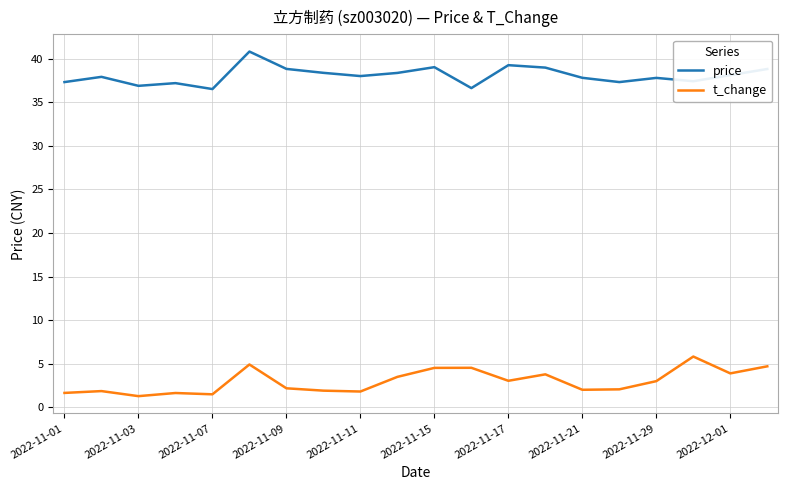

What is the difference between the maximum and minimum values in the t_change series?

4.5